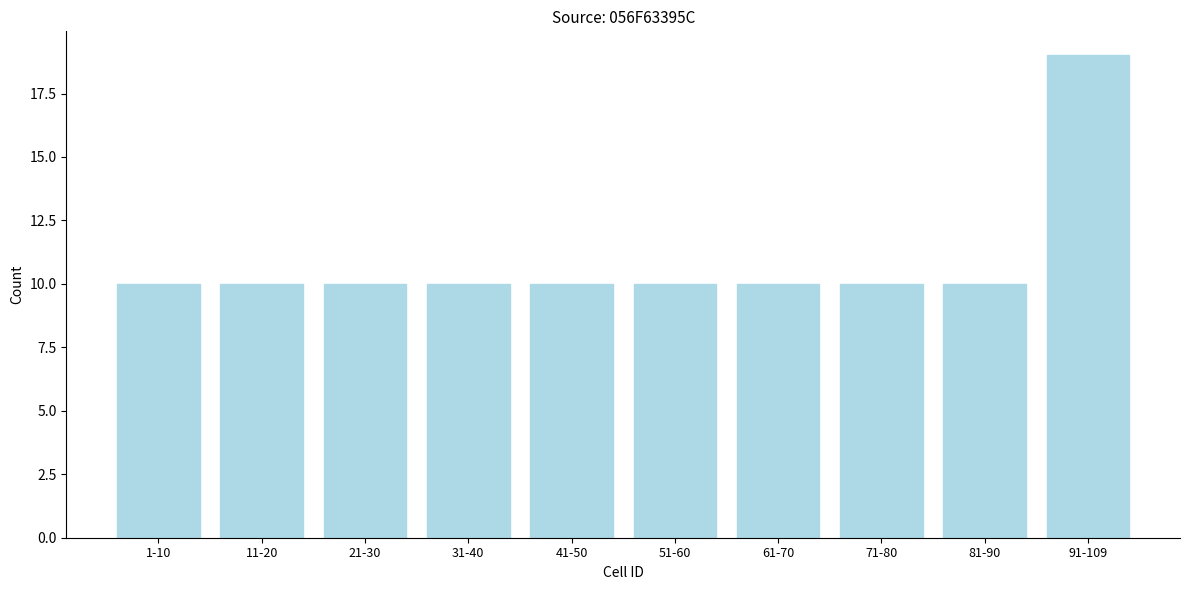

Reading left to right, transcribe all the data shown in this chart.

1-10=10	11-20=10	21-30=10	31-40=10	41-50=10	51-60=10	61-70=10	71-80=10	81-90=10	91-109=19